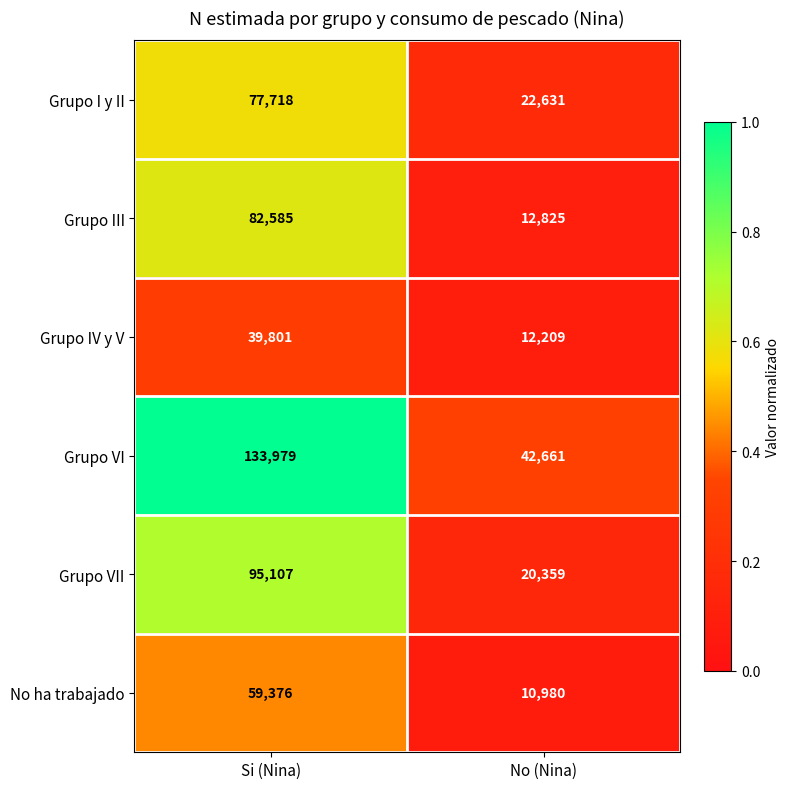

What is the spread (max minus min) of values at No (Nina)?

31681